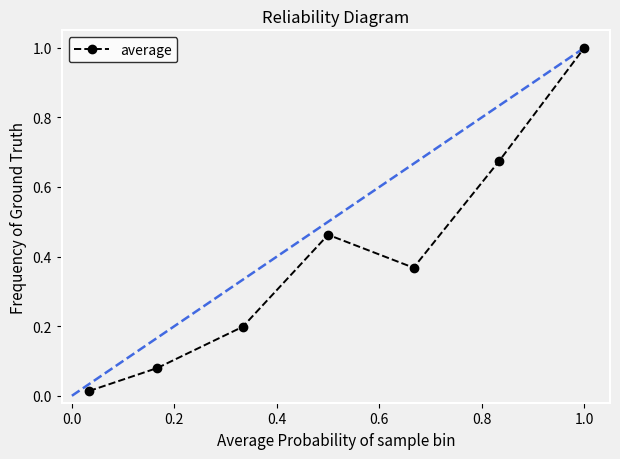

What is the difference between the maximum and second lowest values?

0.9